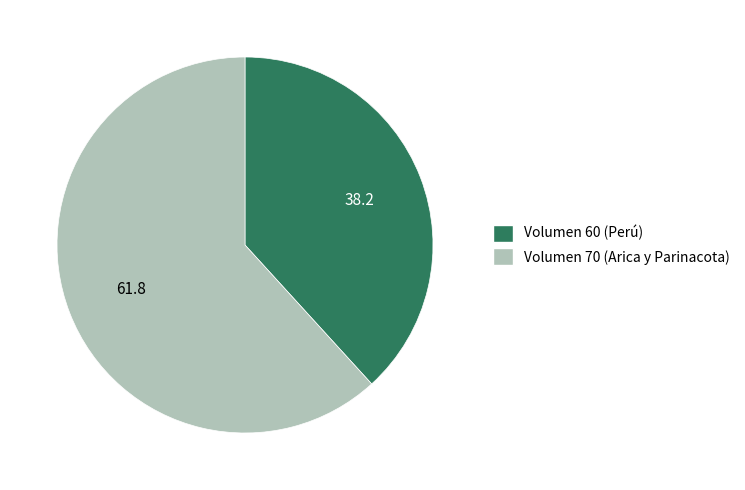

How many slices are in this pie chart?

2